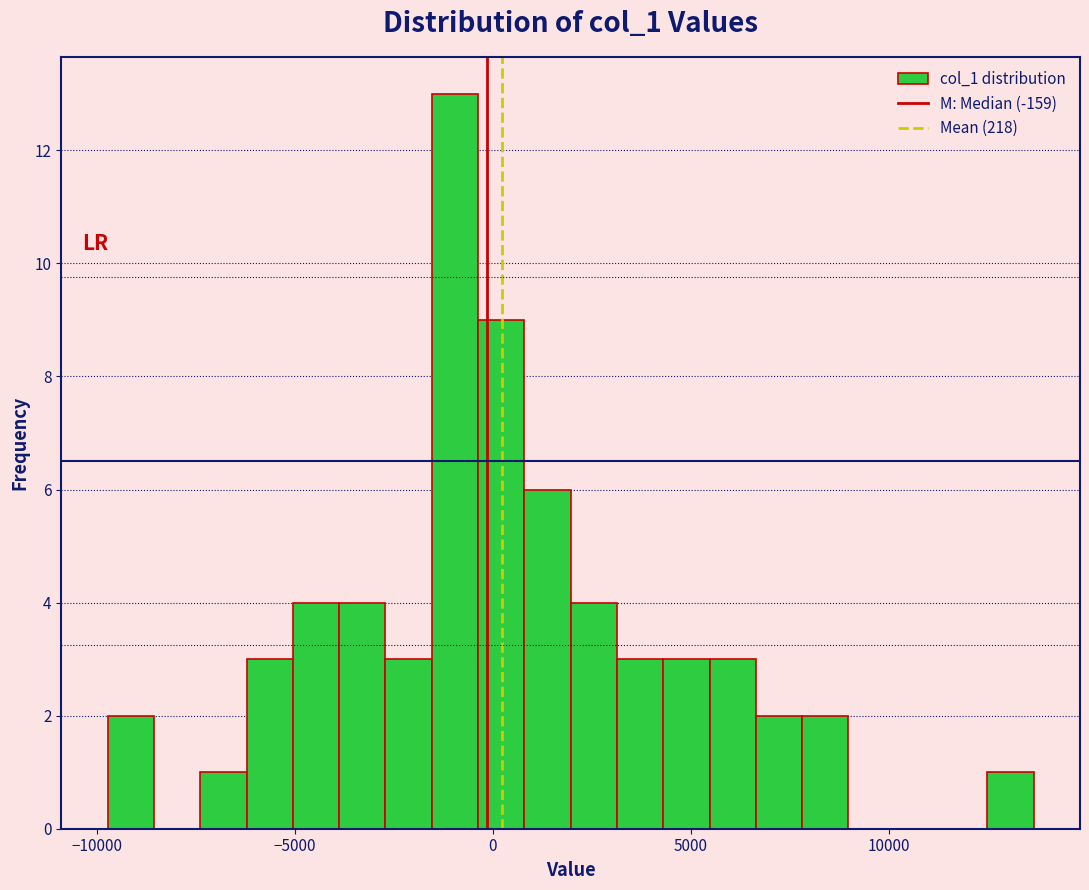

Read against the x-axis, roughly where is the centre of the tallest bar?

-1000